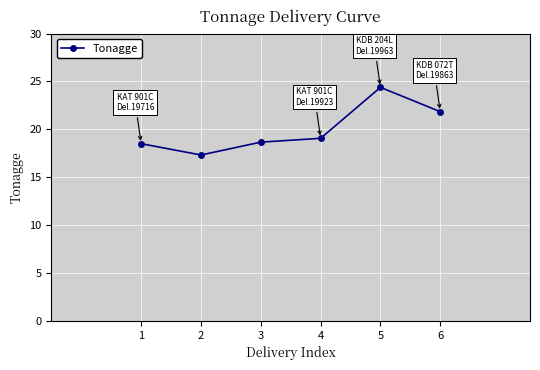

Does the chart display data point markers on the line(s)?

Yes